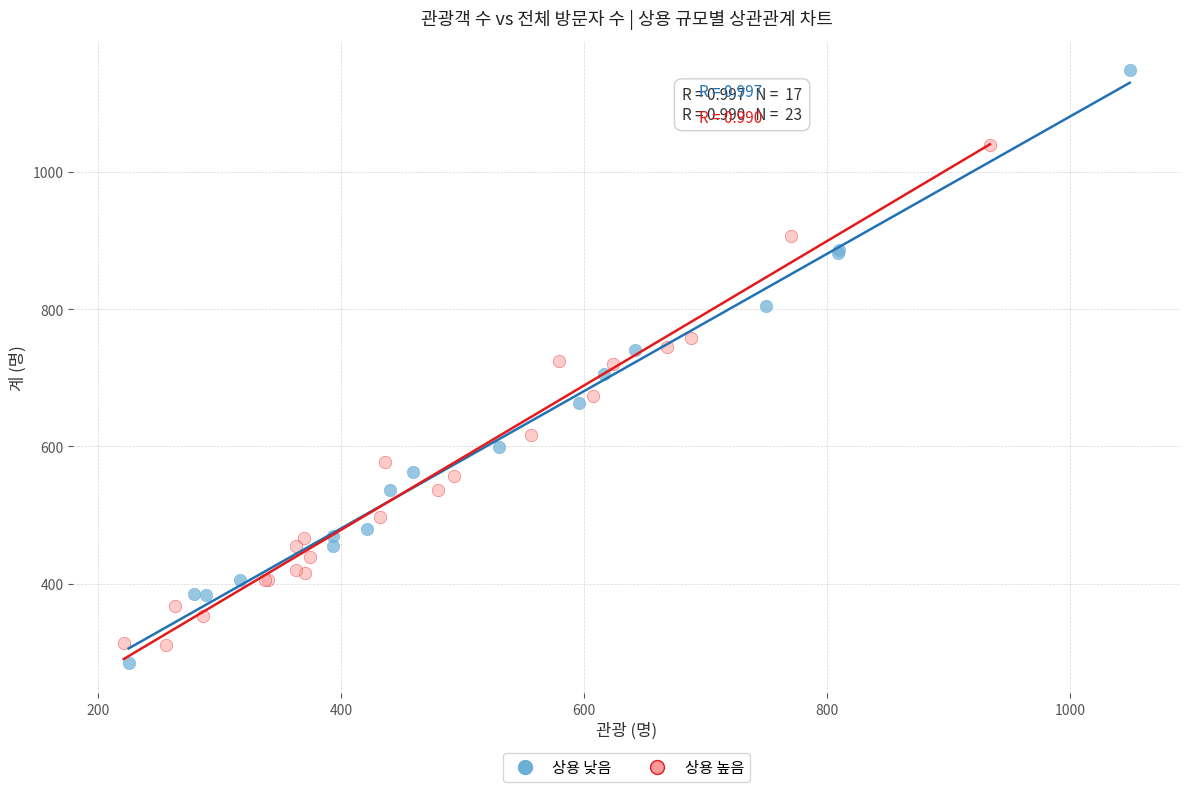

Which series has the widest spread of Y values?

상용 낮음